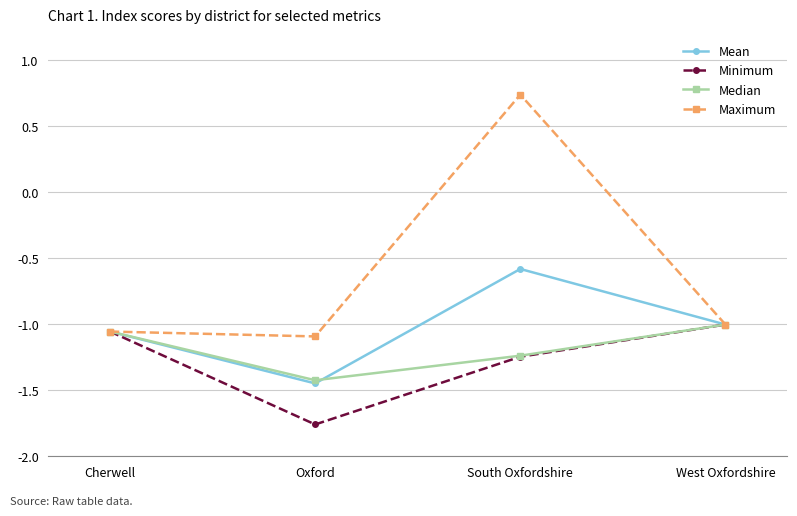

Which series has the largest total across all categories?

Maximum